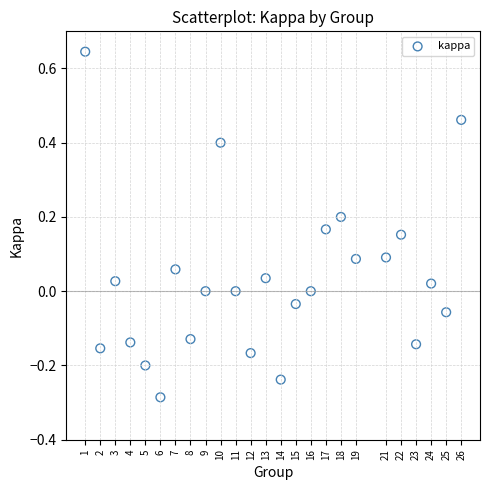

What is the range of Y values (max minus min)?

0.9